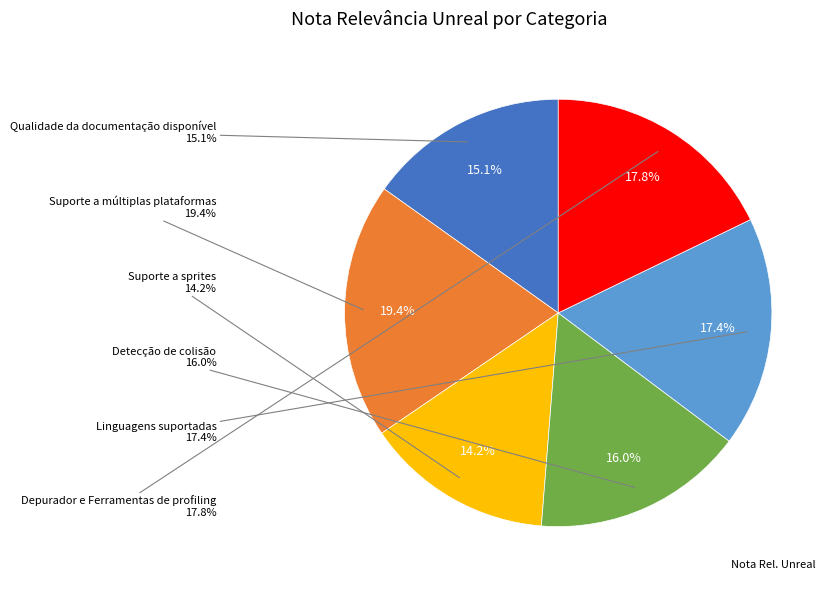

To the nearest percent, what is the combined percentage of Linguagens suportadas and Suporte a sprites?

32%